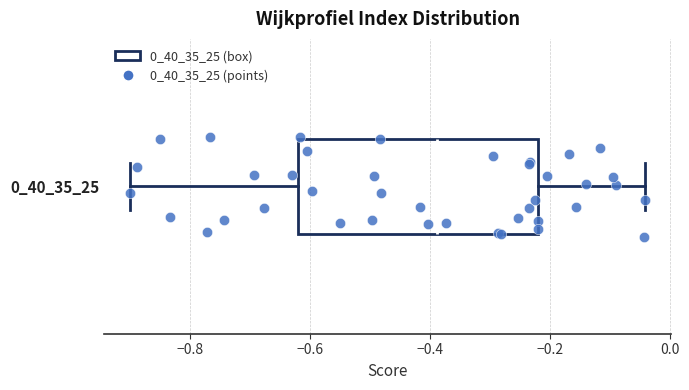

Where does the right whisker of the box at y = 0_40_35_25 end on the x-axis? The values are not printed on the chart, so give them approximately, as read against the axis.

-0.04